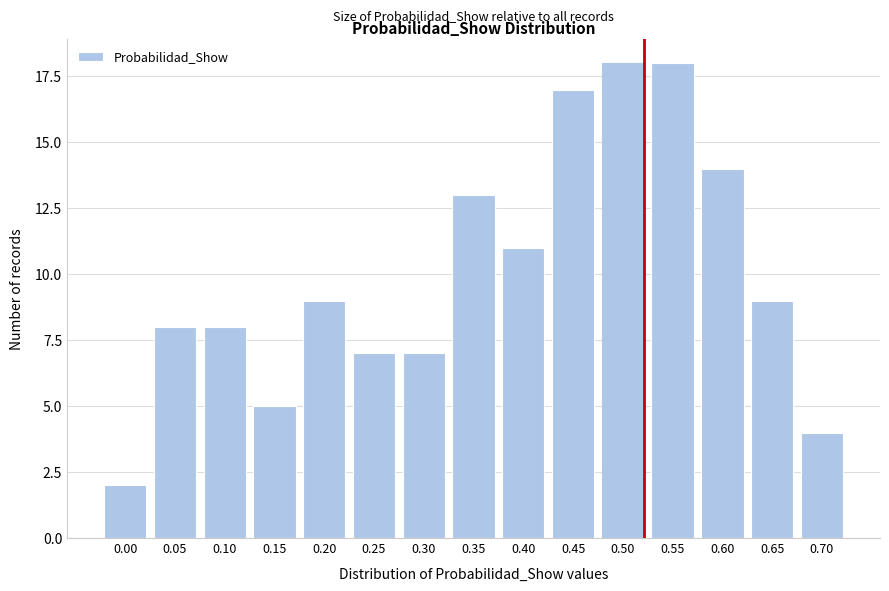

Reading left to right, transcribe all the data shown in this chart.

0.00=2	0.05=8	0.10=8	0.15=5	0.20=9	0.25=7	0.30=7	0.35=13	0.40=11	0.45=17	0.50=18	0.55=18	0.60=14	0.65=9	0.70=4